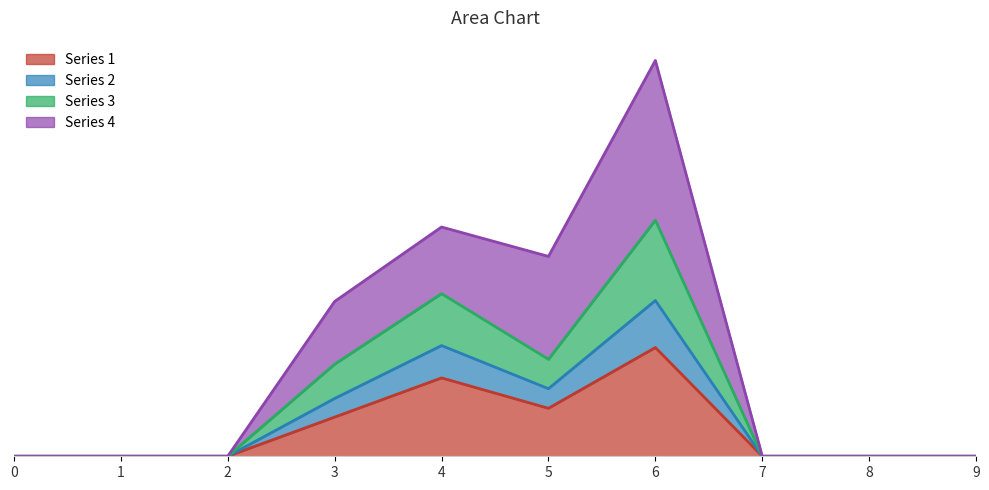

What is the difference between the maximum and minimum values in the 3 series?

159